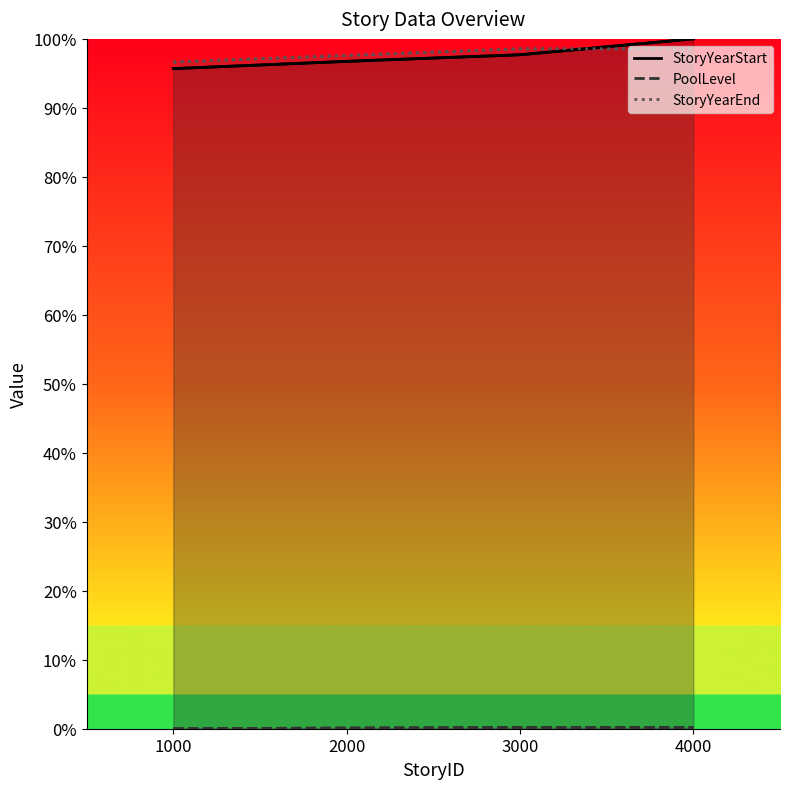

True or false: StoryYearEnd and PoolLevel intersect in this chart.

False